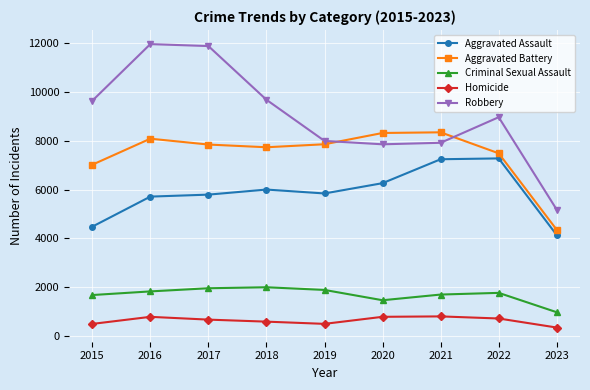

At how many categories does at least one series exceed 11641?

2